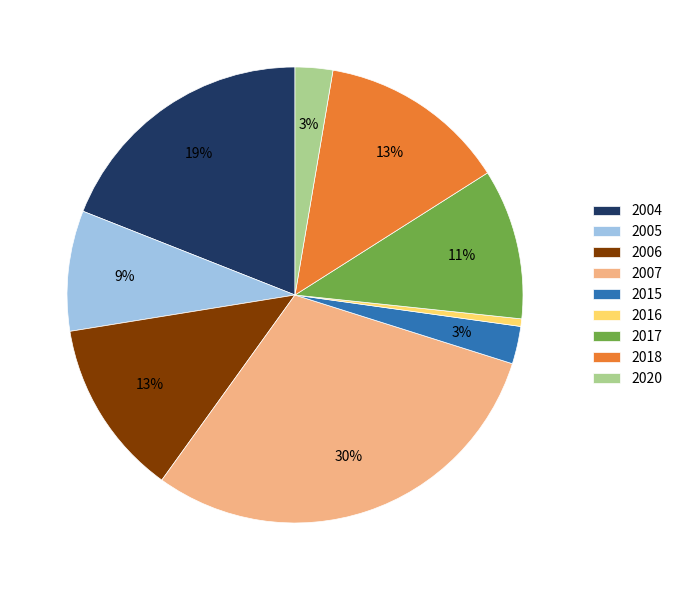

To the nearest percent, what is the difference between the 2016 and 2006 slice percentages?

12%